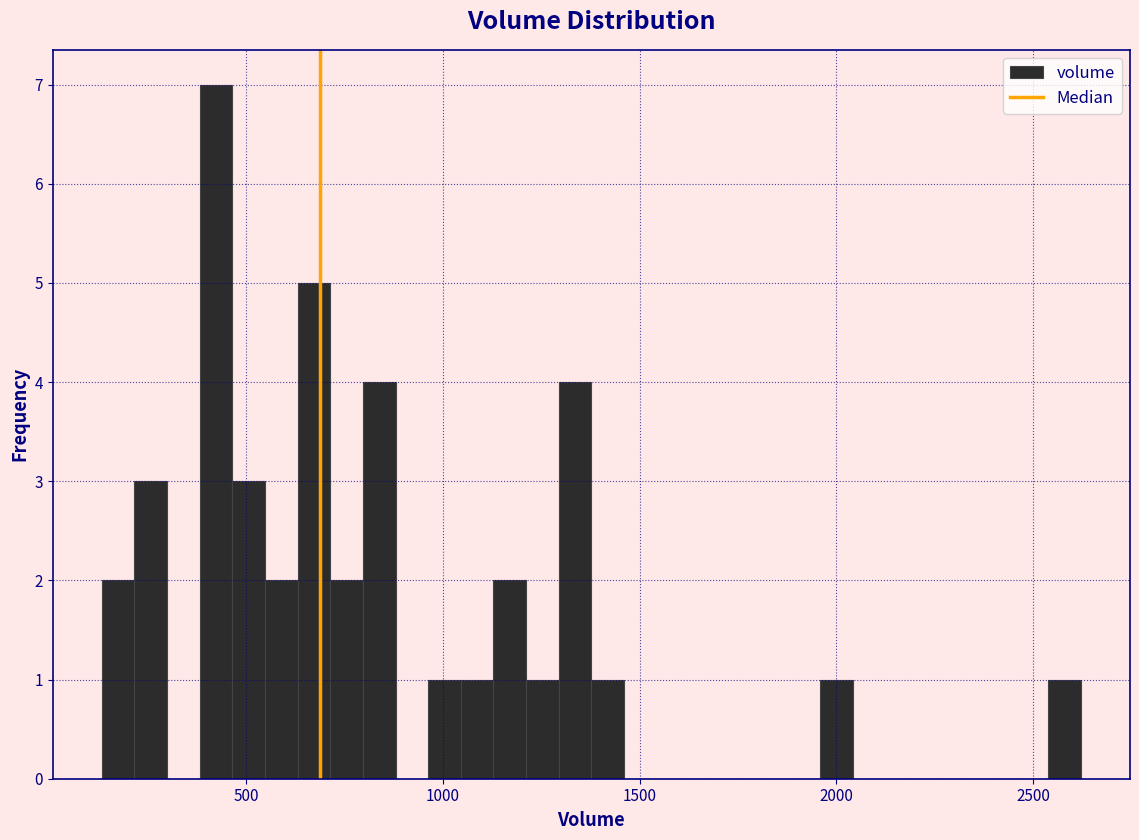

Read against the x-axis, roughly where is the centre of the tallest bar?

400